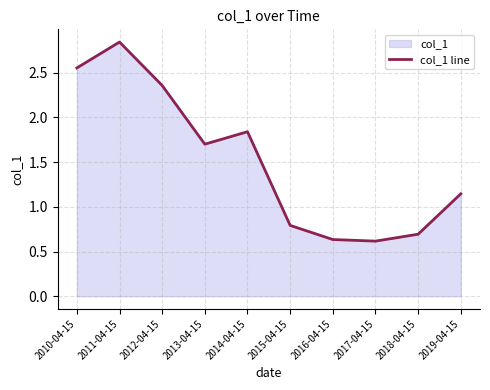

How many points are lower than both their immediate neighbors (excluding endpoints)?

2